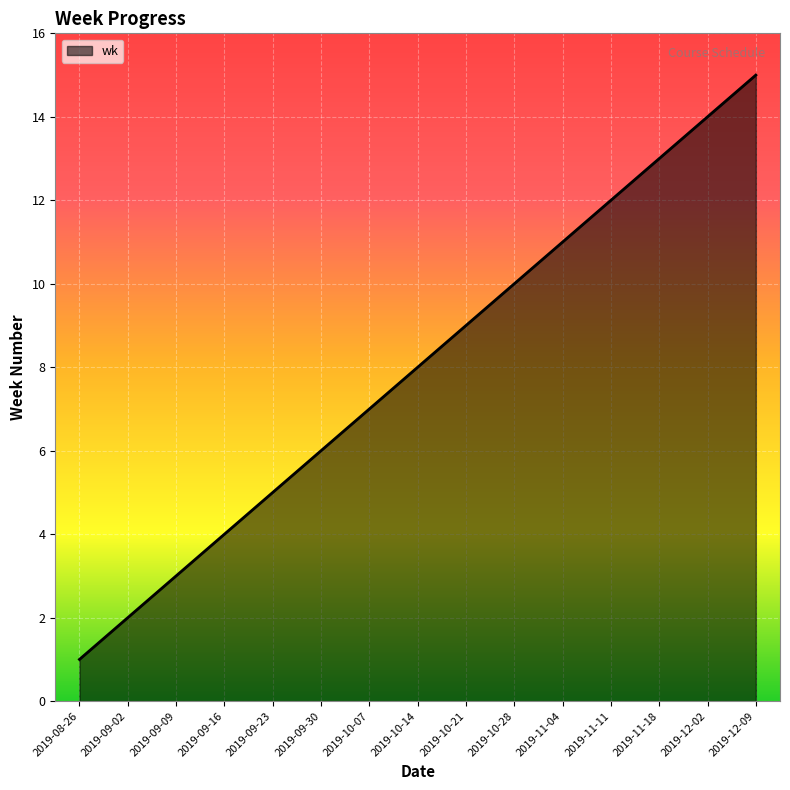

Reading left to right, what are all the values shown in this chart?

1	2	3	4	5	6	7	8	9	10	11	12	13	14	15